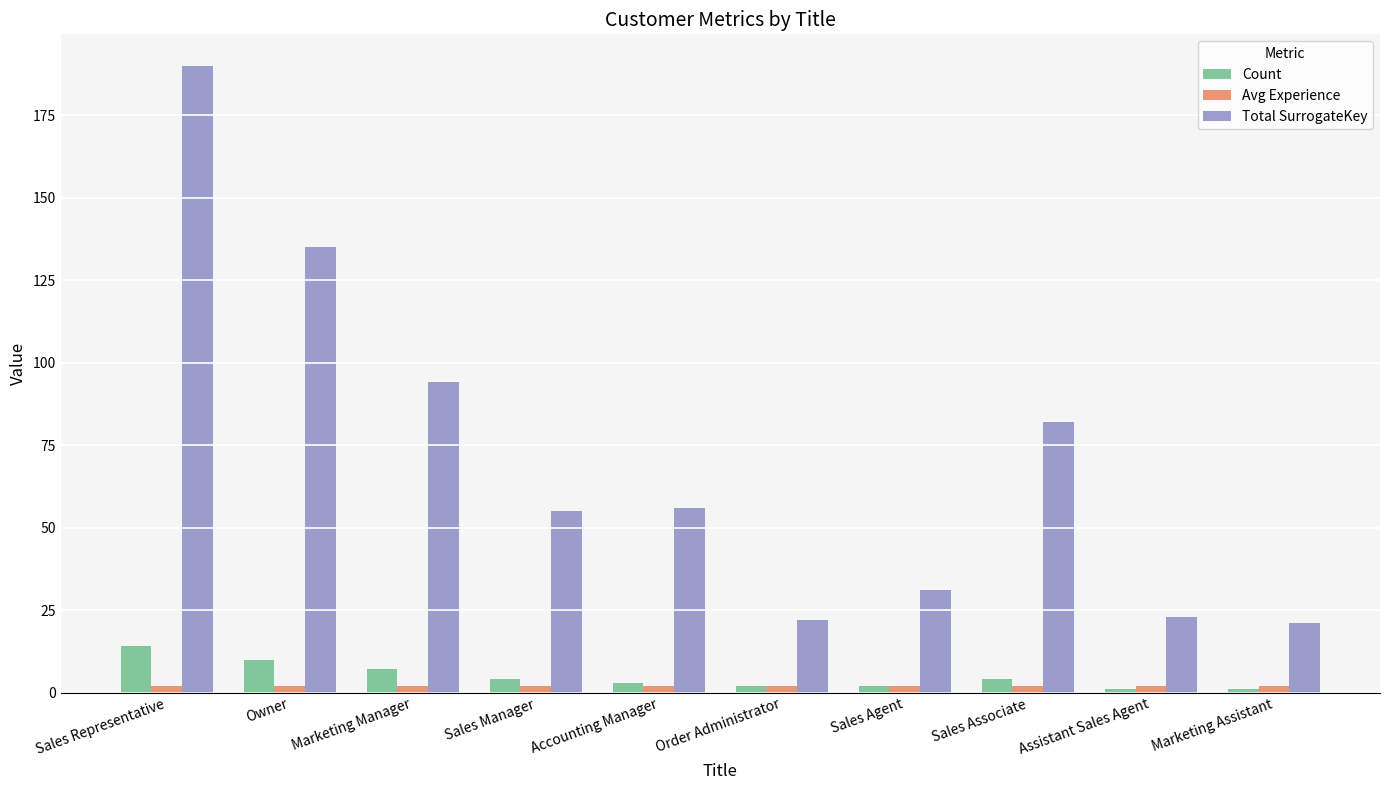

Which series has the largest total across all categories?

Total SurrogateKey